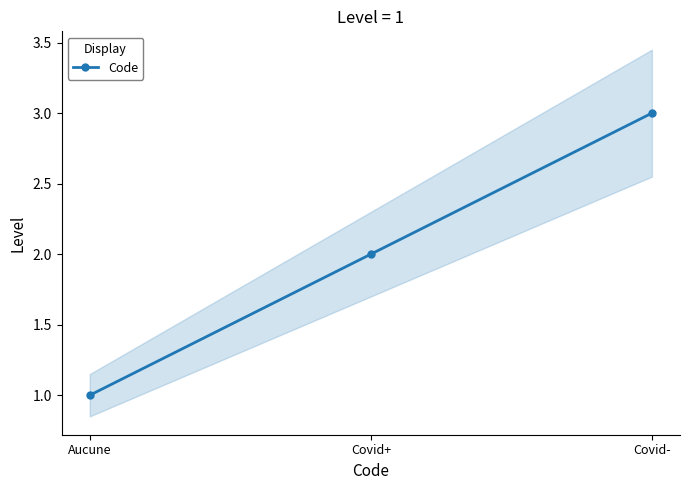

Reading left to right, what are all the values shown in this chart?

Aucune=1	Covid+=2	Covid-=3